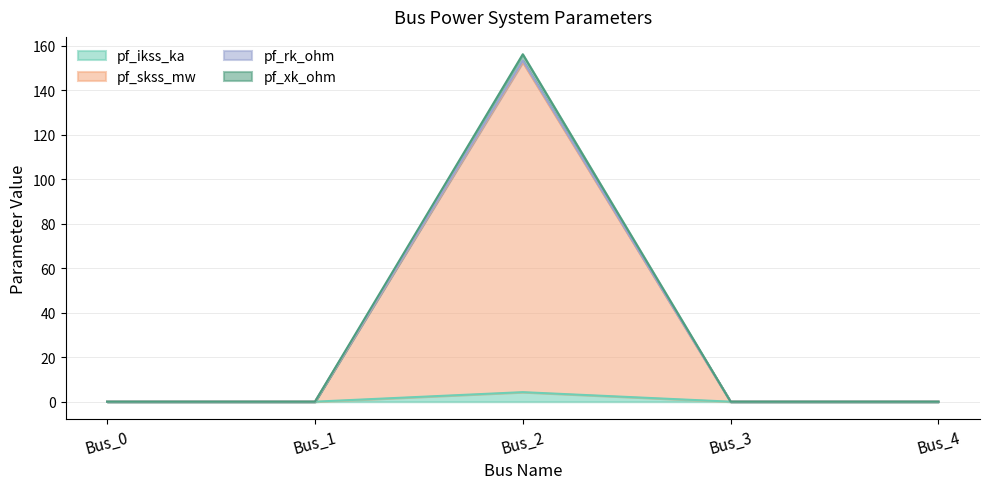

The pf_ikss_ka series shows 0.0 at Bus_0. True or false?

True